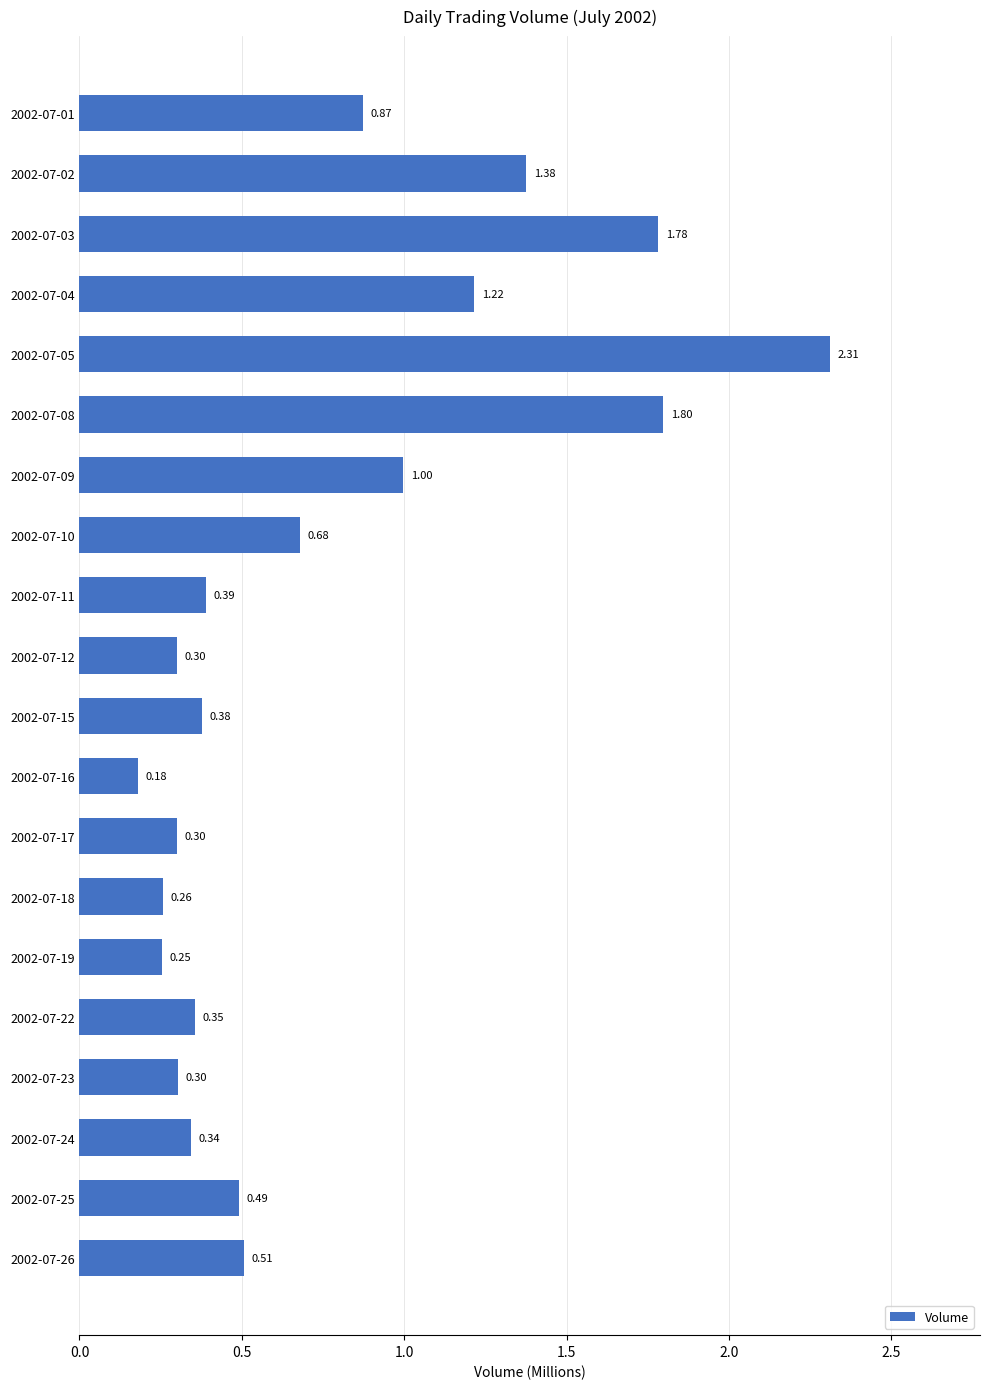

Which has a higher value, 2002-07-22 or 2002-07-09?

2002-07-09